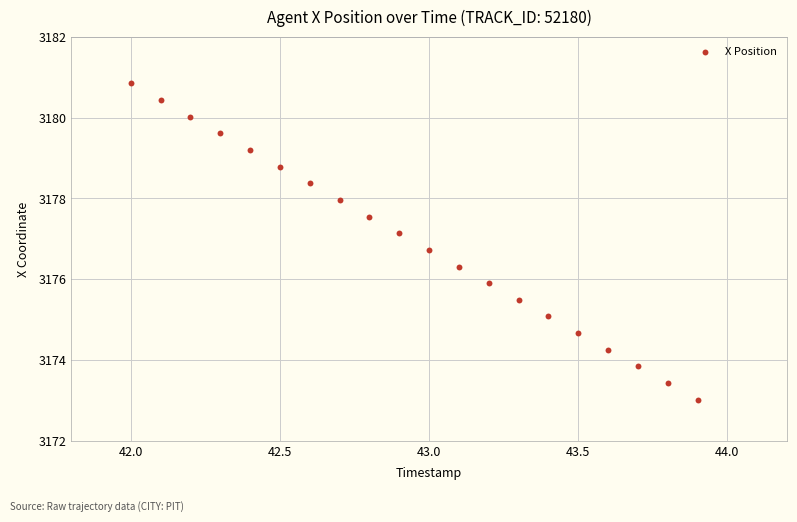

What is the range of X values (max minus min)?

1.9